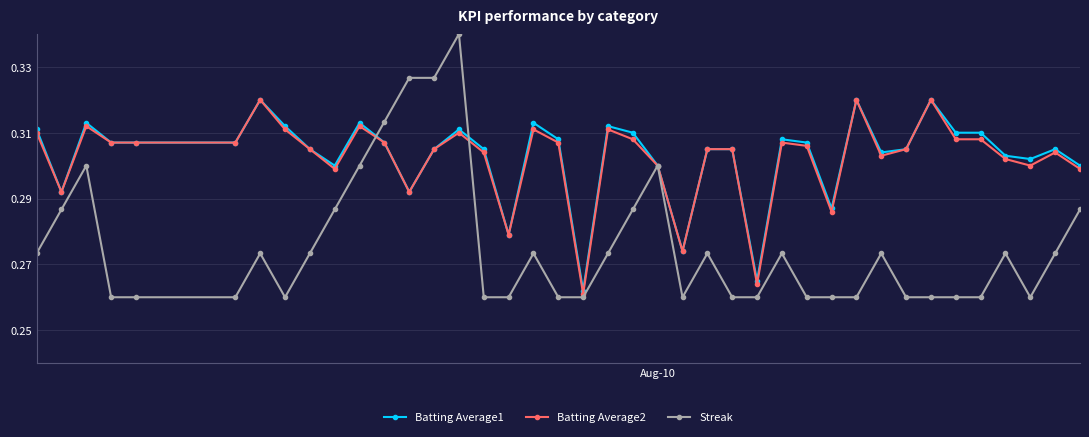

What is the difference between the maximum and minimum values in the Batting Average2 series?

0.1